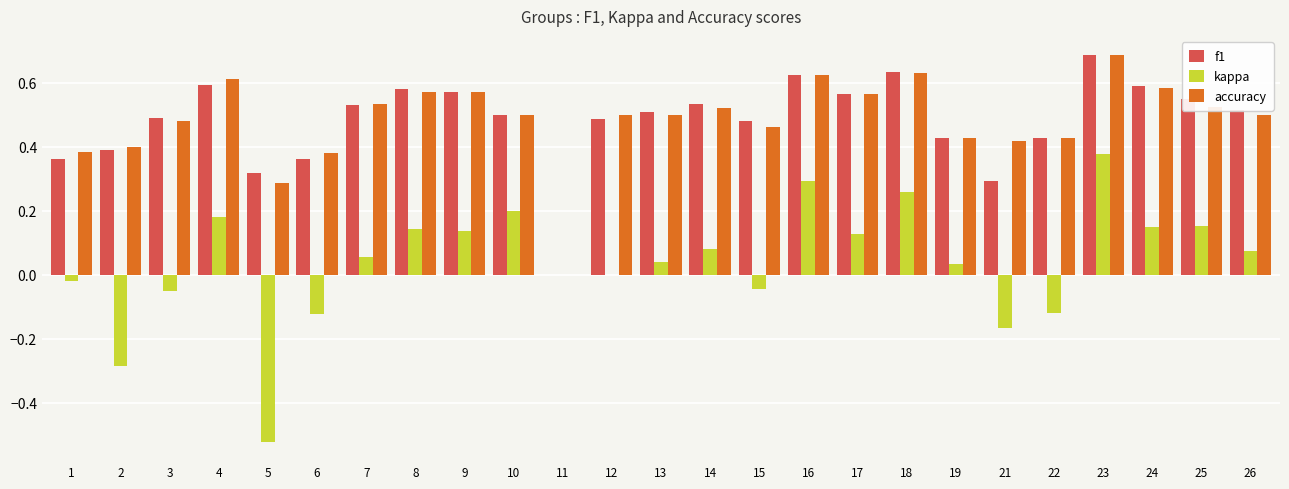

Which series changed the most between 4 and 21?

kappa